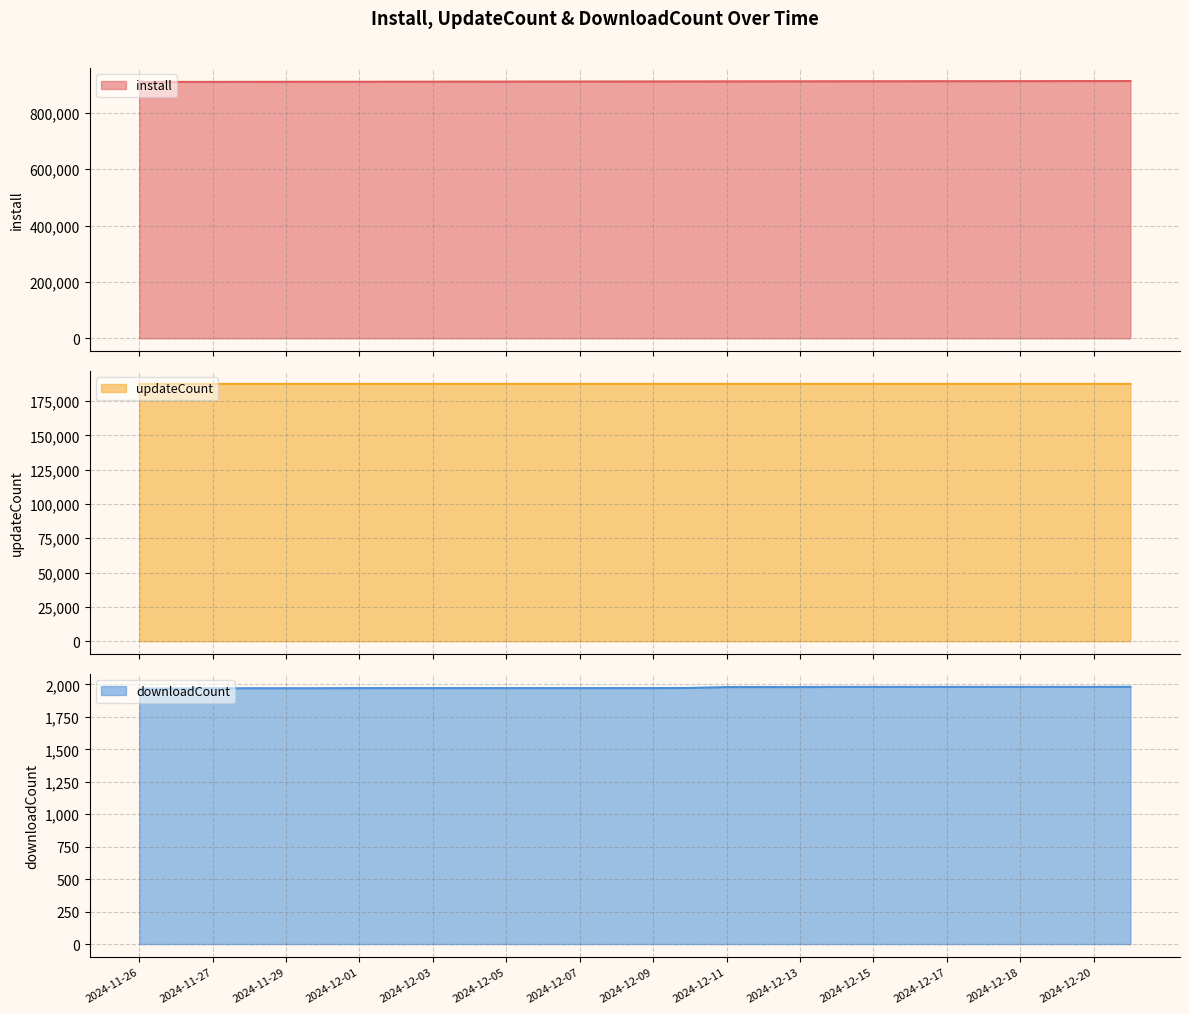

Which category has the highest value in the downloadCount series?

2024-12-21